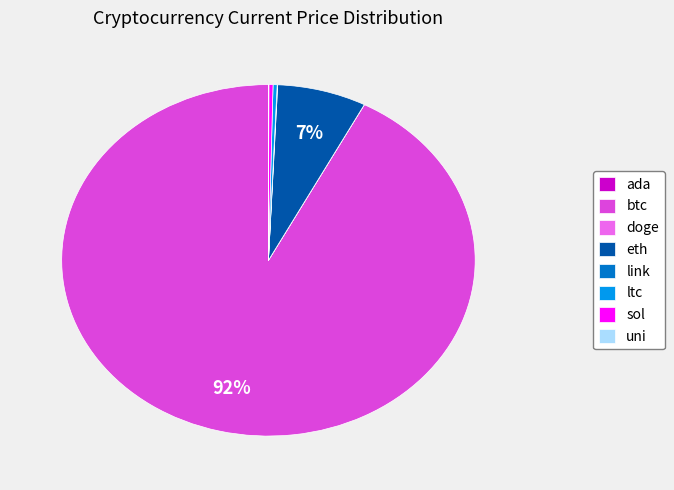

The ltc slice represents 7% of the pie. True or false?

False